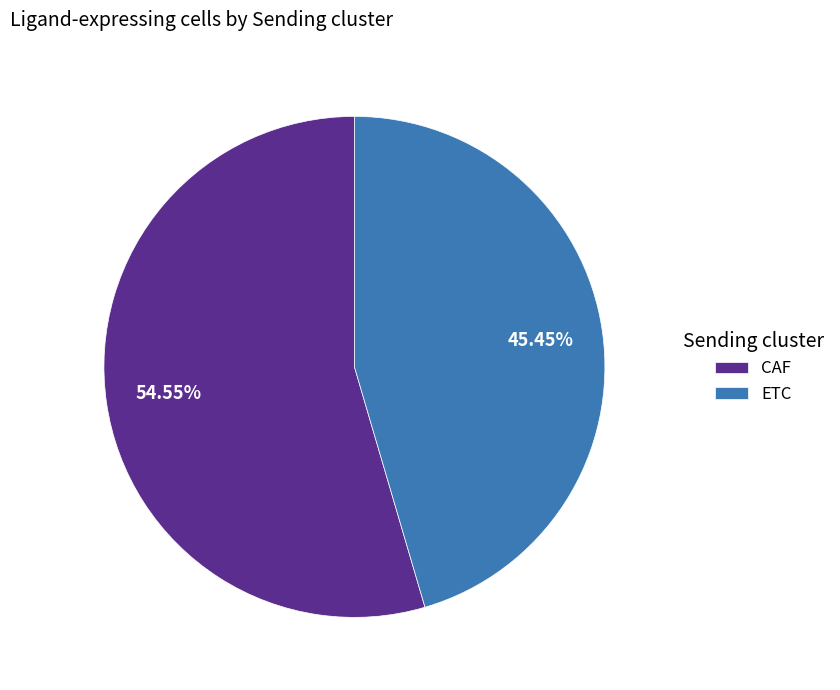

To the nearest percent, what percentage of the pie is CAF?

55%